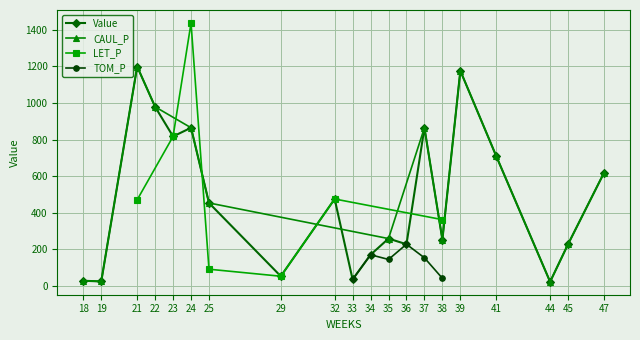

What is the total value across all series at 41?

1419.0